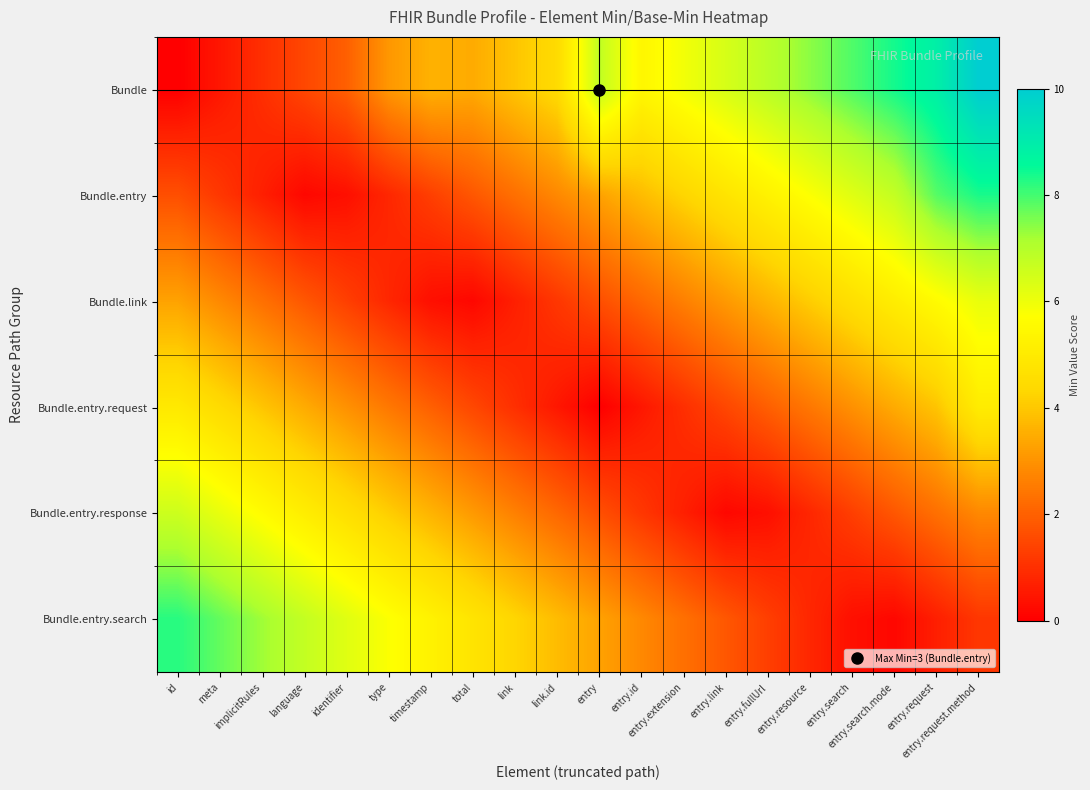

Which series changed the most between entry.search.mode and entry.request.method?

Bundle